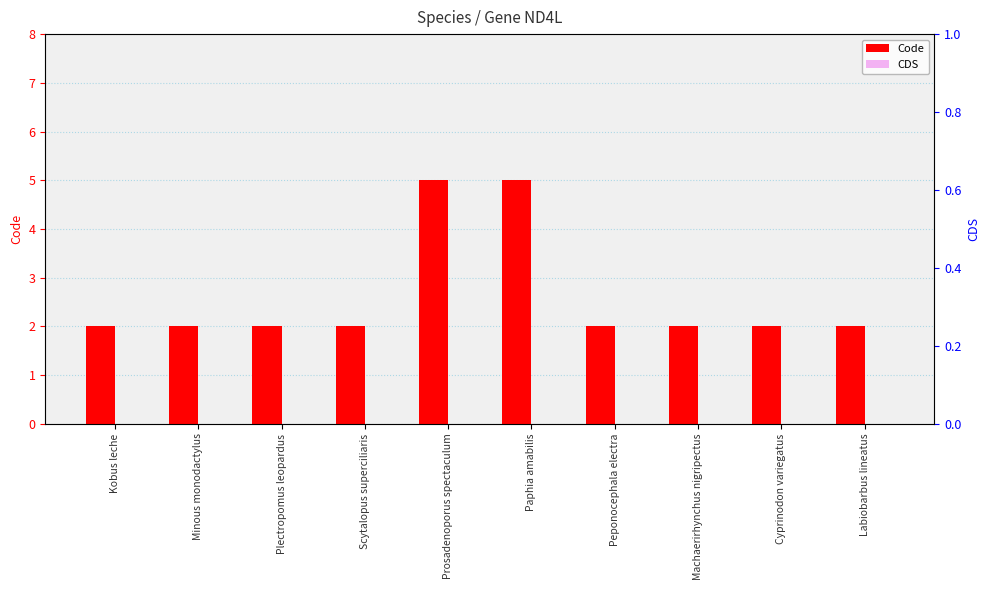

Reading left to right, transcribe all the data shown in this chart.

Code: Kobus leche=2	Minous monodactylus=2	Plectropomus leopardus=2	Scytalopus superciliaris=2	Prosadenoporus spectaculum=5	Paphia amabilis=5	Peponocephala electra=2	Machaerirhynchus nigripectus=2	Cyprinodon variegatus=2	Labiobarbus lineatus=2
CDS: Kobus leche=0	Minous monodactylus=0	Plectropomus leopardus=0	Scytalopus superciliaris=0	Prosadenoporus spectaculum=0	Paphia amabilis=0	Peponocephala electra=0	Machaerirhynchus nigripectus=0	Cyprinodon variegatus=0	Labiobarbus lineatus=0